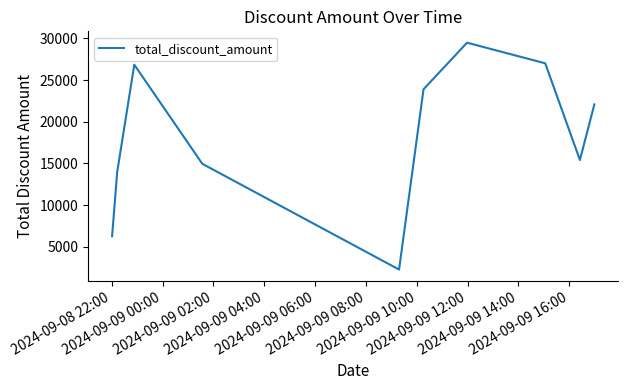

How many lines are shown in the chart?

1